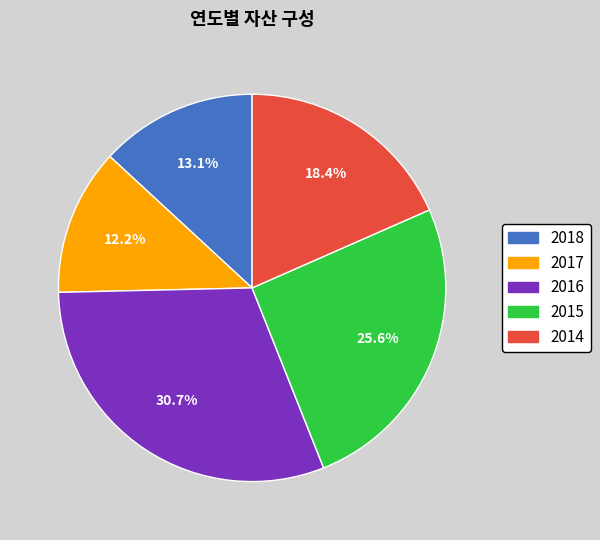

What is the largest slice in the pie chart?

2016